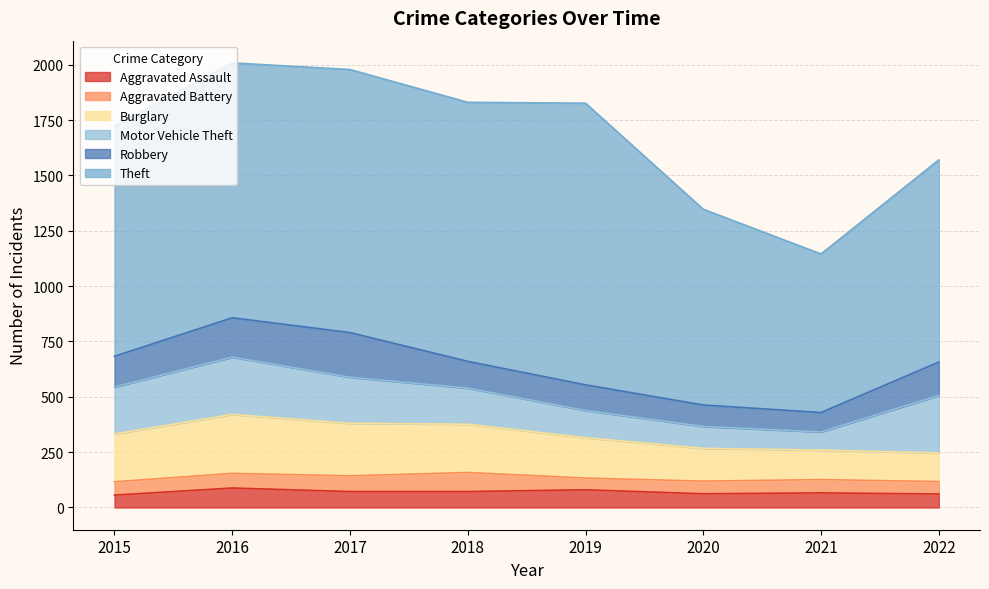

Reading right to left, list all the values displayed in this chart.

Aggravated Assault: 61	66	62	80	72	72	88	56
Aggravated Battery: 56	60	57	53	86	71	66	60
Burglary: 129	133	148	182	218	237	266	216
Motor Vehicle Theft: 260	82	99	123	163	208	259	212
Robbery: 151	88	97	116	121	202	178	139
Theft: 913	716	884	1272	1170	1188	1151	1041